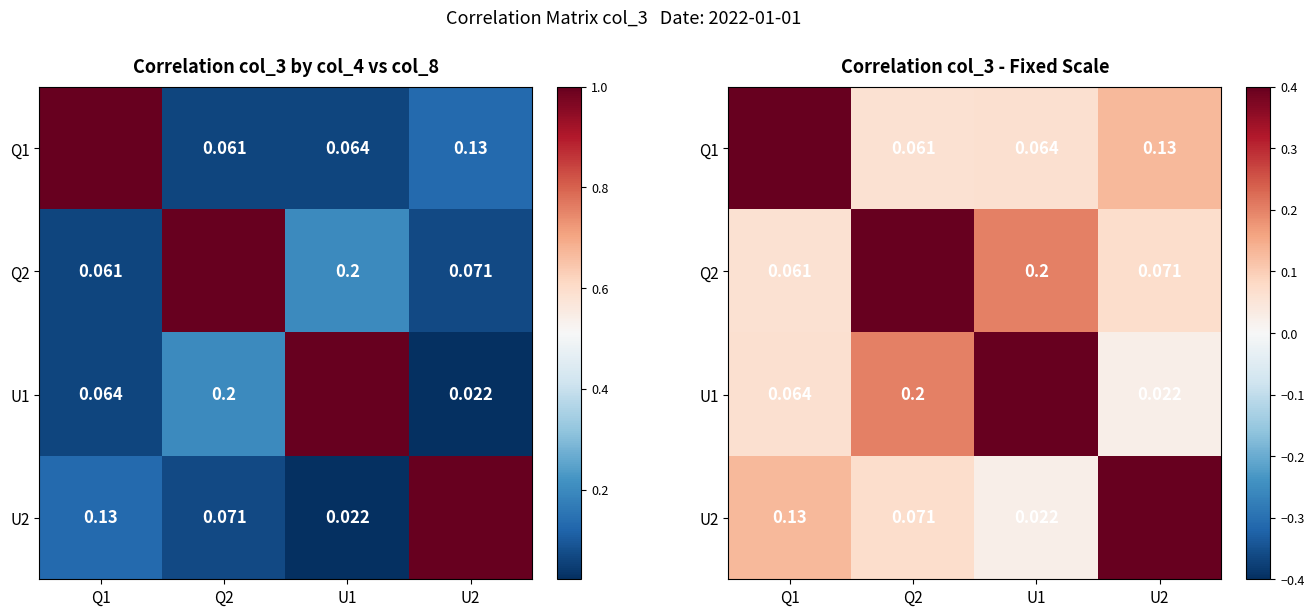

At which label does U1 reach its peak?

U1